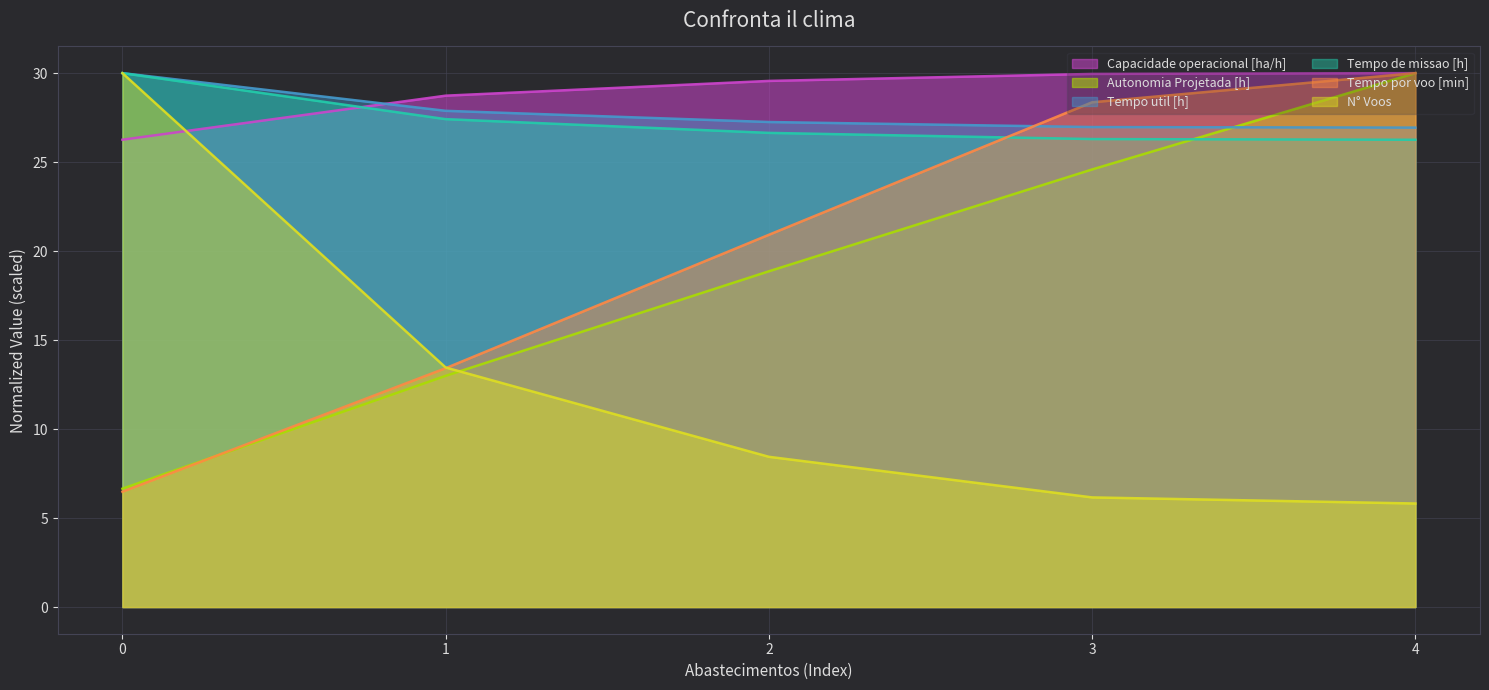

What is the total value across all series at 0?

129.4